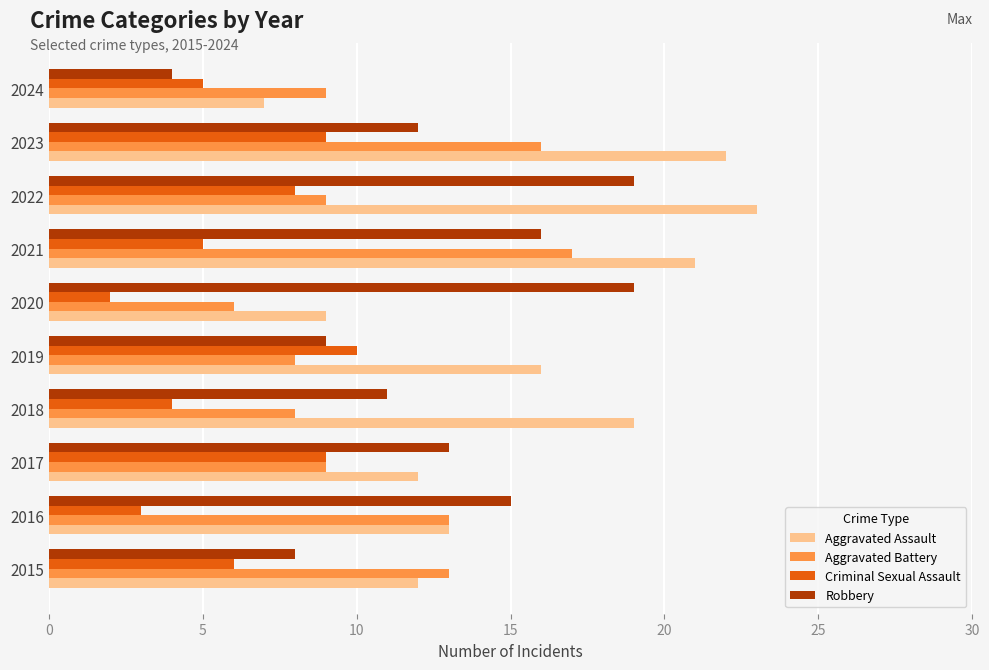

What is the maximum value for Robbery?

19